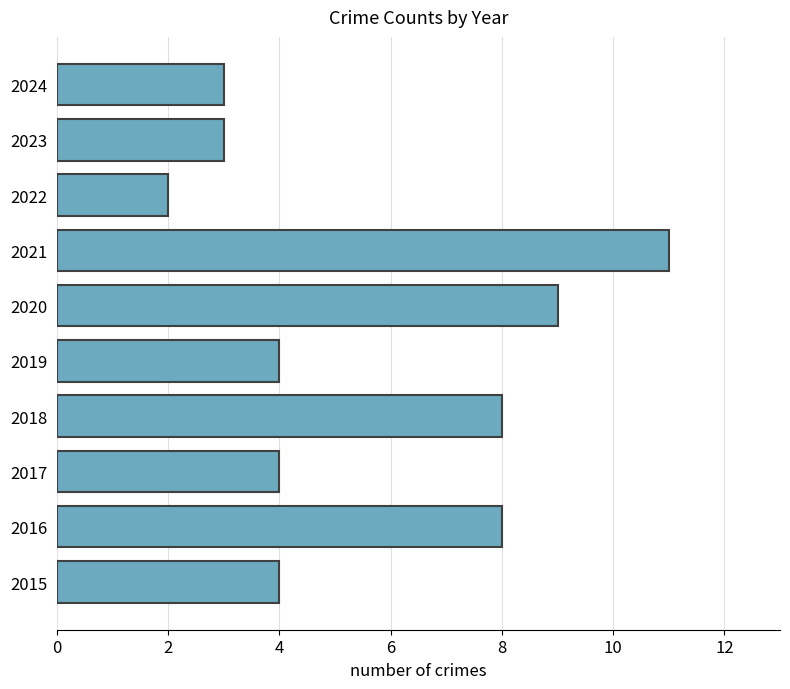

Count the number of data series in this chart.

1